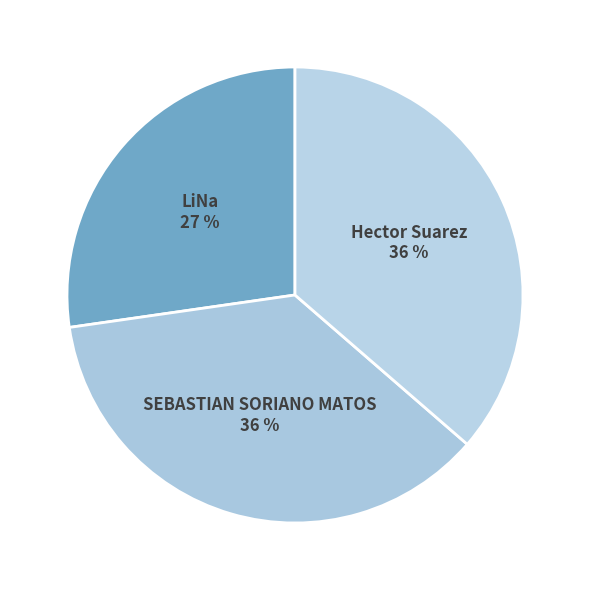

Which slice is the smallest?

LiNa